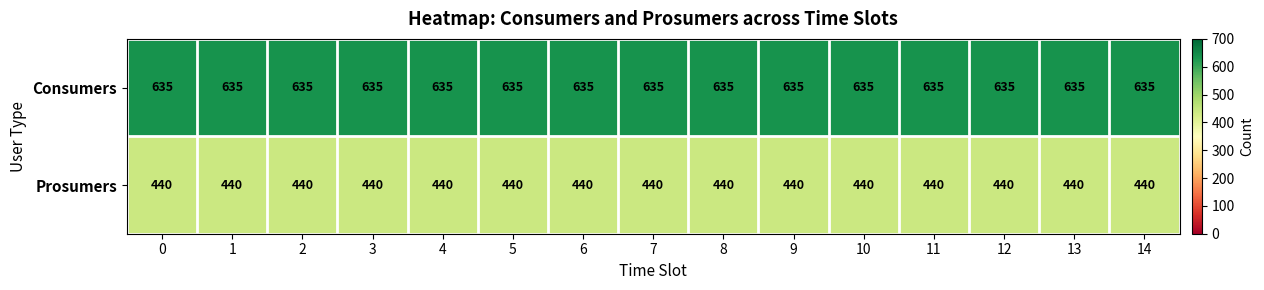

At how many categories does at least one series exceed 507?

15